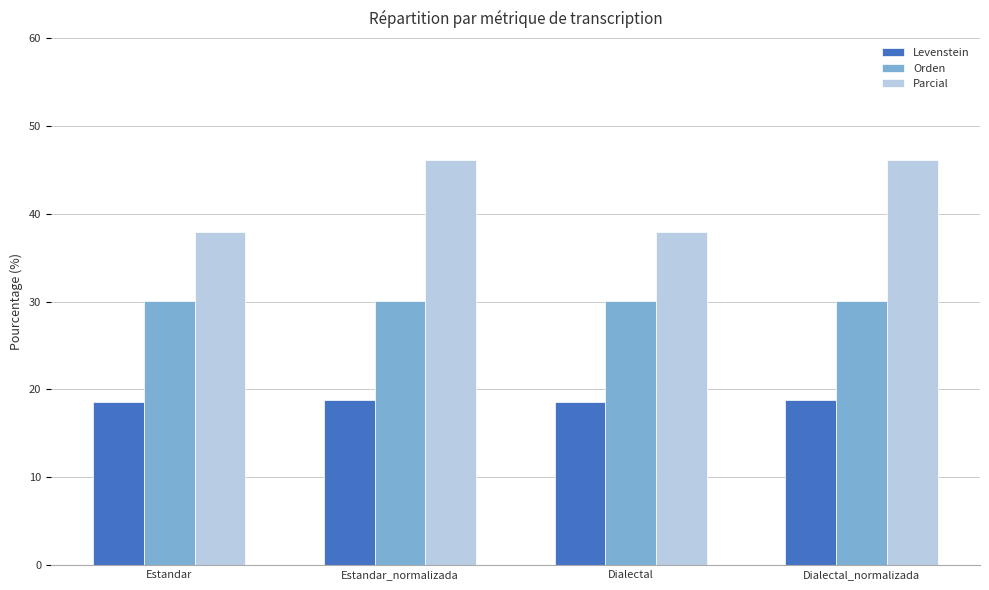

Which series has the largest total across all categories?

Parcial